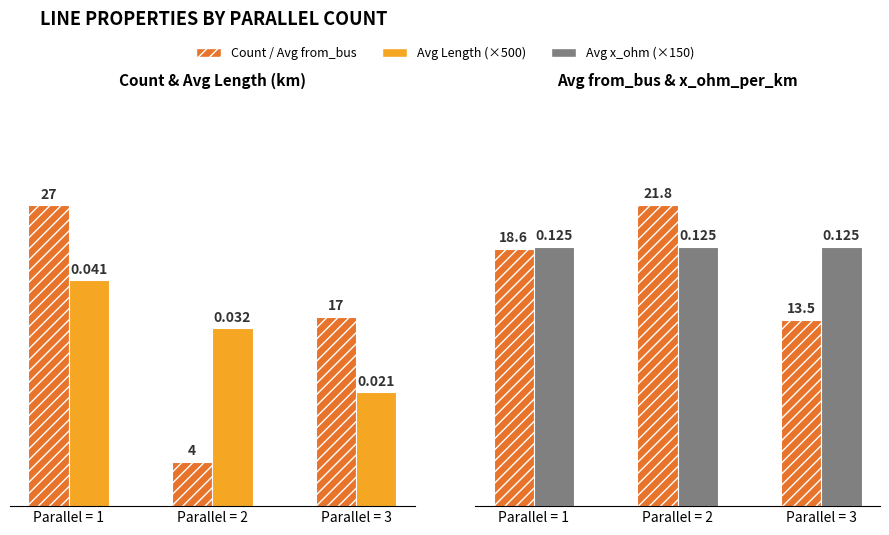

Where does the Avg from_bus series first go above 18?

Parallel = 1